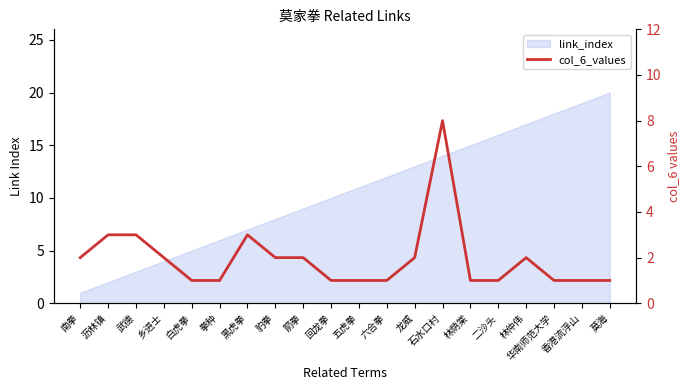

Is it true that the value at 豹拳 is 2?

True